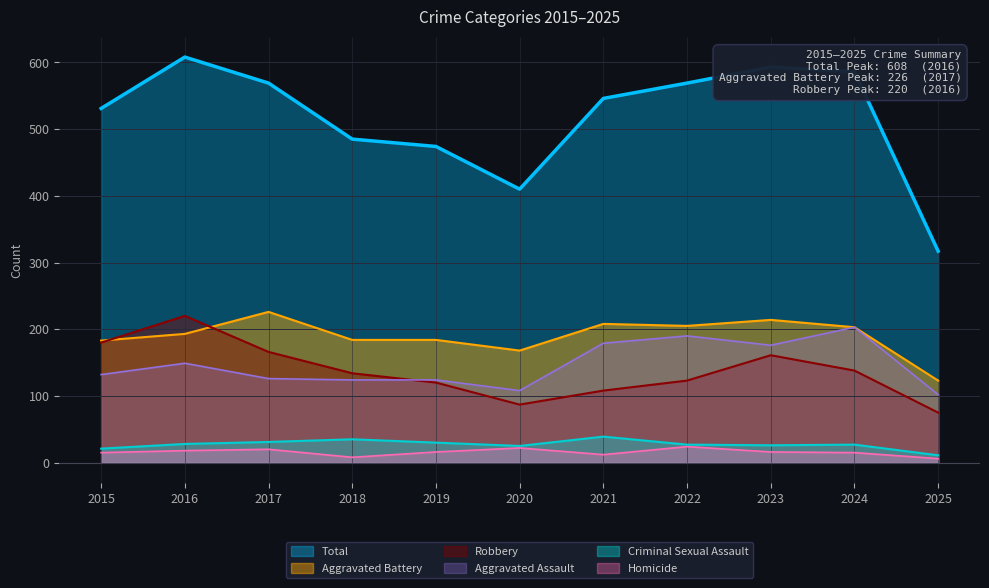

Reading left to right, list all the values displayed in this chart.

Aggravated Assault: 2015=132	2016=149	2017=126	2018=124	2019=124	2020=108	2021=179	2022=190	2023=176	2024=203	2025=102
Aggravated Battery: 2015=183	2016=193	2017=226	2018=184	2019=184	2020=168	2021=208	2022=205	2023=214	2024=203	2025=123
Criminal Sexual Assault: 2015=21	2016=28	2017=31	2018=35	2019=30	2020=25	2021=39	2022=27	2023=26	2024=27	2025=11
Homicide: 2015=15	2016=18	2017=20	2018=8	2019=16	2020=22	2021=12	2022=24	2023=16	2024=15	2025=6
Robbery: 2015=180	2016=220	2017=166	2018=134	2019=120	2020=87	2021=108	2022=123	2023=161	2024=138	2025=75
Total: 2015=531	2016=608	2017=569	2018=485	2019=474	2020=410	2021=546	2022=569	2023=593	2024=586	2025=317